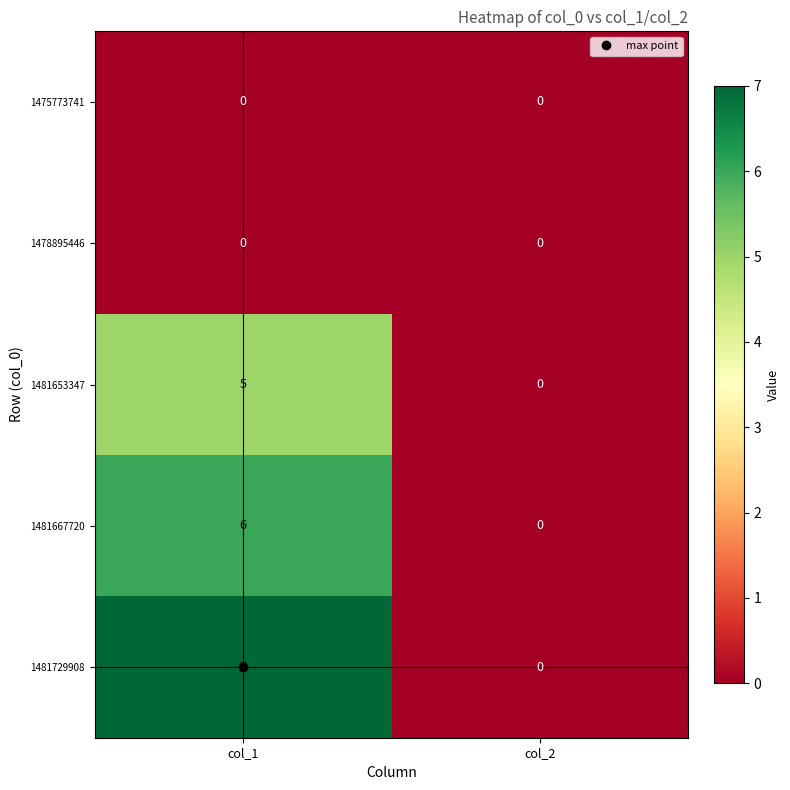

At which category does the chart reach its peak across all series?

col_1